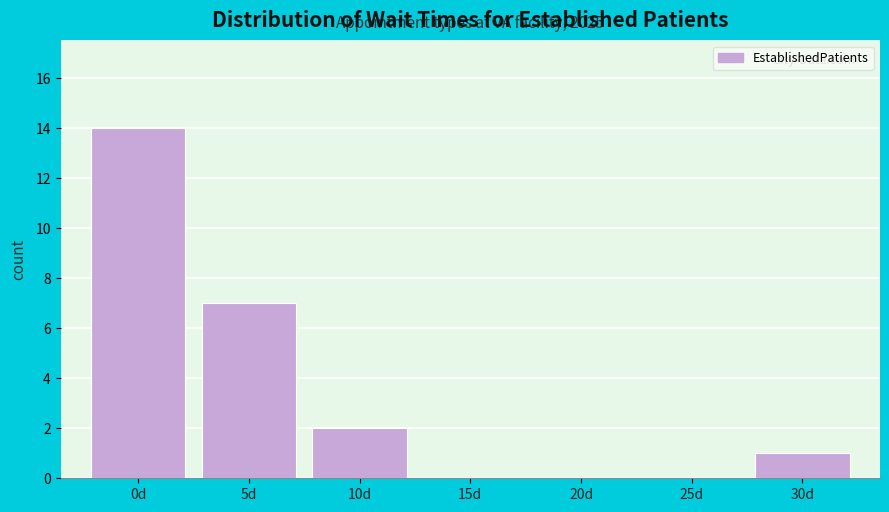

Reading left to right, transcribe all the data shown in this chart.

0d=14	5d=7	10d=2	15d=0	20d=0	25d=0	30d=1